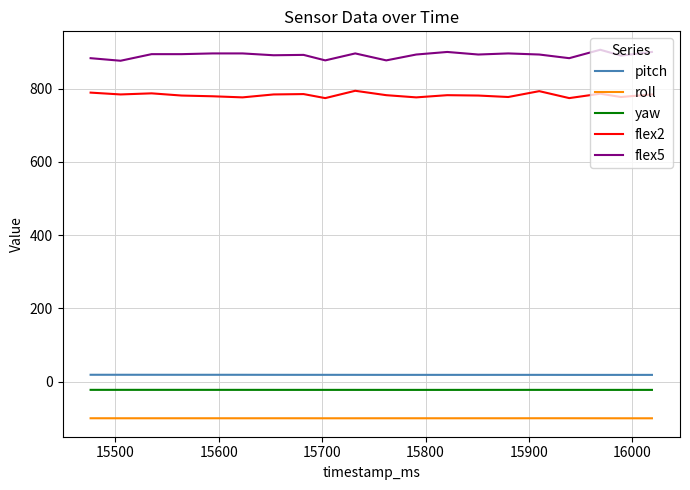

True or false: flex5 and yaw cross at least once.

False